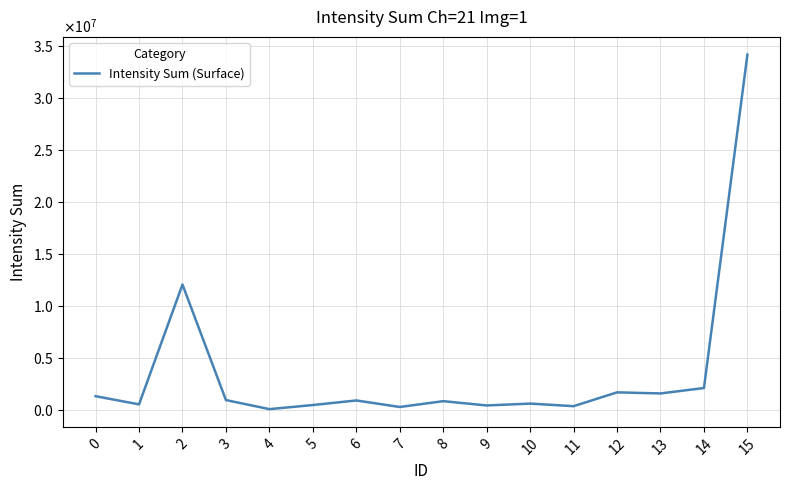

List the labels in order of value, largest first.

15, 2, 14, 12, 13, 0, 3, 6, 8, 10, 1, 5, 9, 11, 7, 4